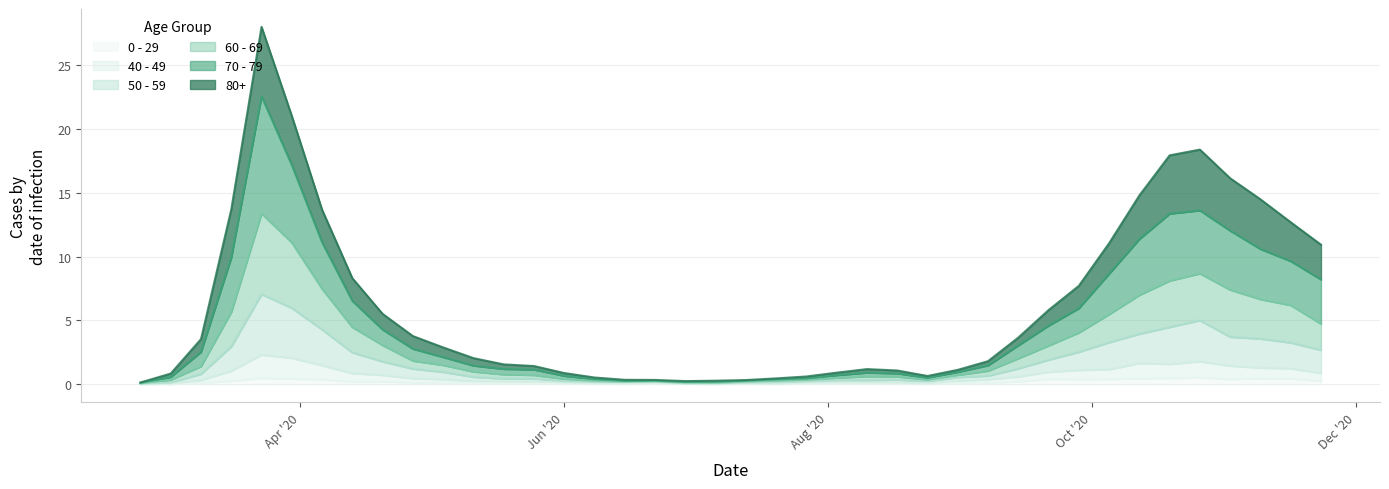

True or false: 80+ has more than 1 points higher than both neighbors.

True